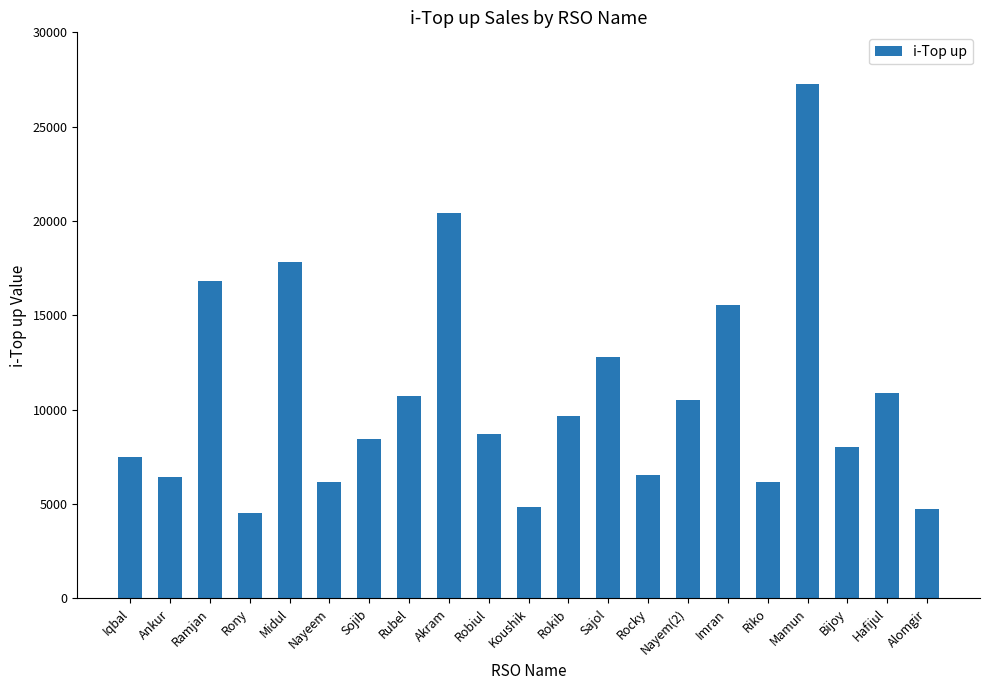

How many values are below 8725?

10